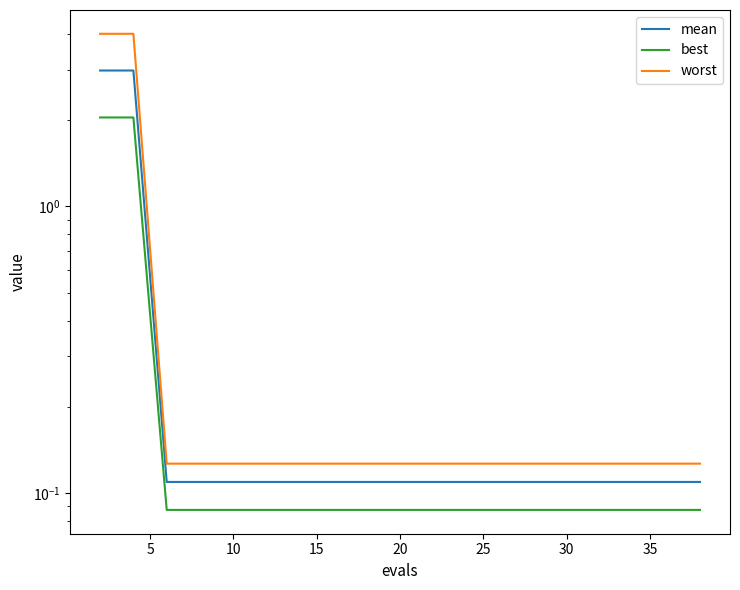

Which series changed the most between 35 and 10?

mean